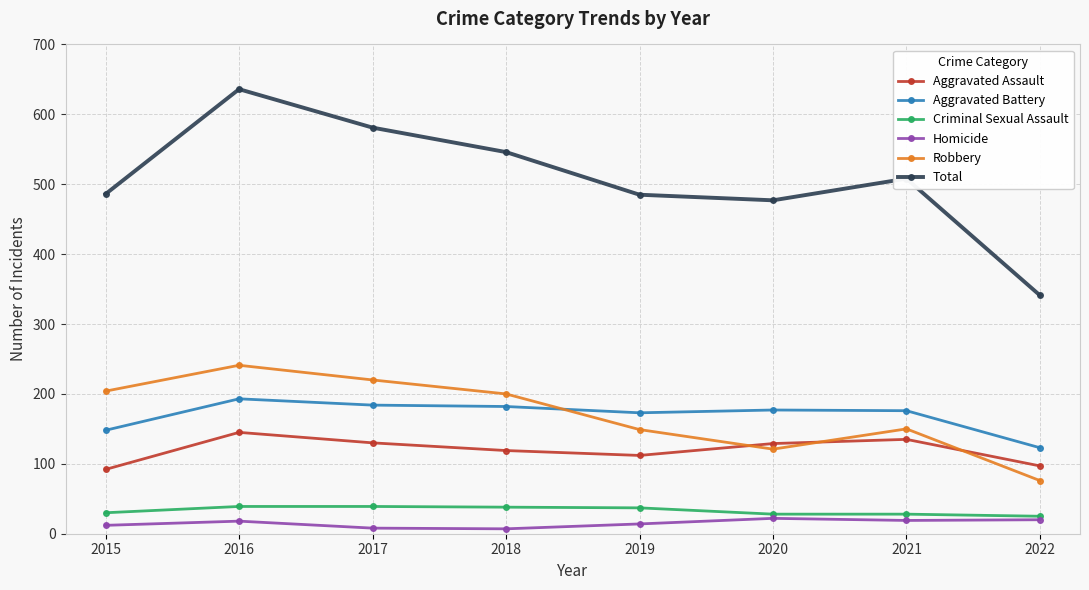

List the series in order of their peak value, highest first.

Total, Robbery, Aggravated Battery, Aggravated Assault, Criminal Sexual Assault, Homicide